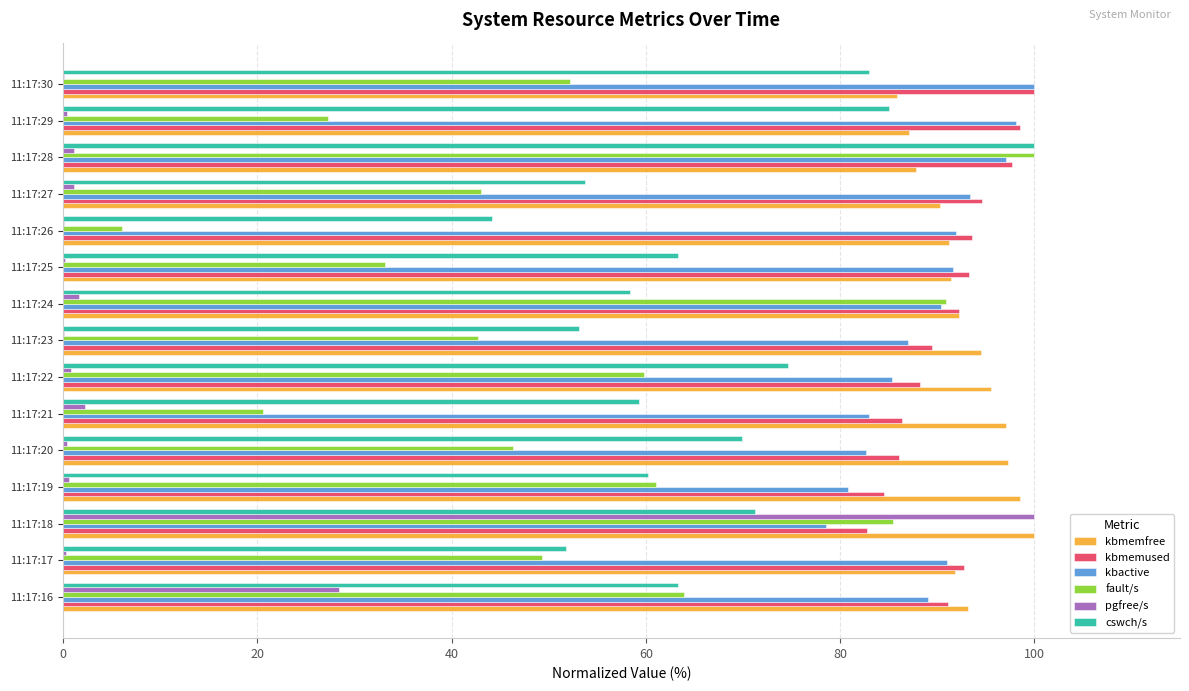

What are all the series names shown in the legend?

kbmemfree, kbmemused, kbactive, fault/s, pgfree/s, cswch/s